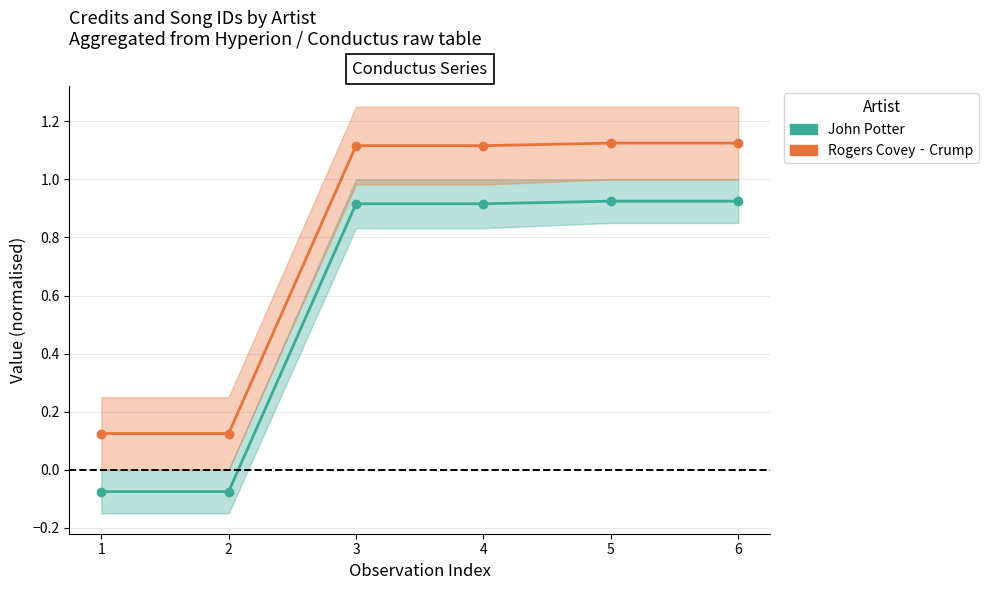

Is this an area chart (filled region under the line)?

No